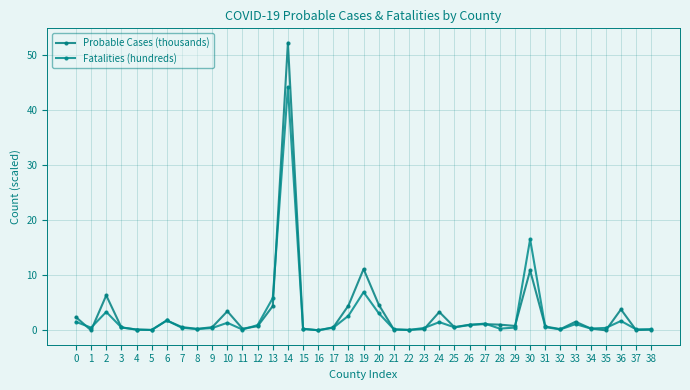

At 25, list the series in order from smallest to largest.

Fatalities (hundreds), Probable Cases (thousands)